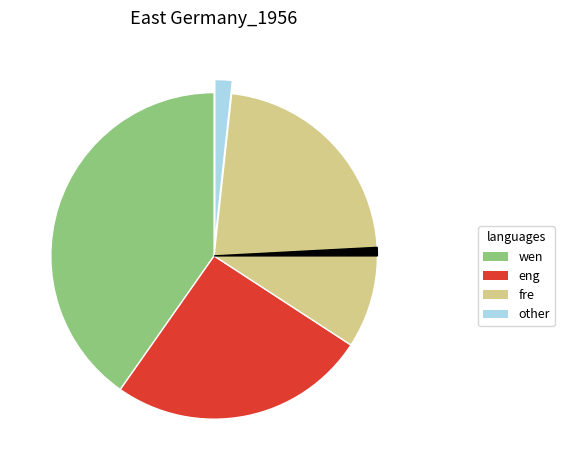

Does any single category account for the majority?

No